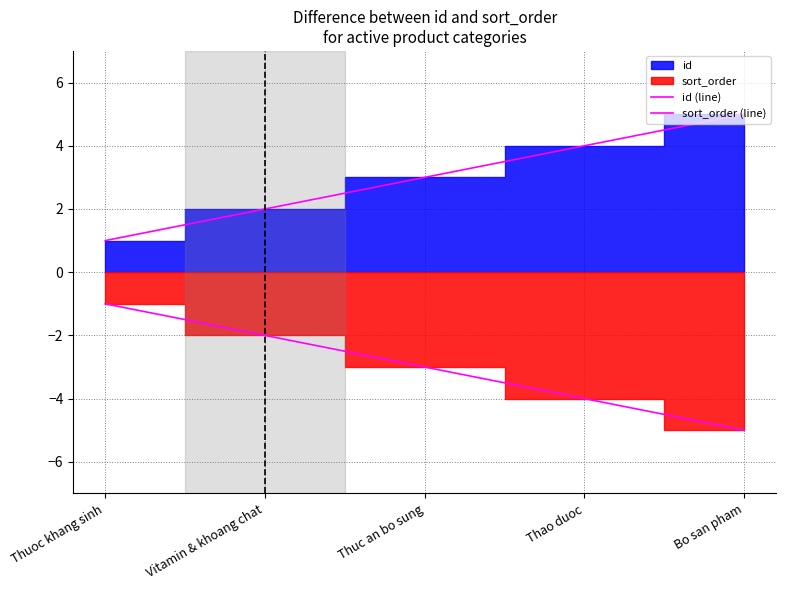

Reading right to left, extract all data points from this chart.

id (line): 5	4	3	2	1
sort_order (line): -5	-4	-3	-2	-1